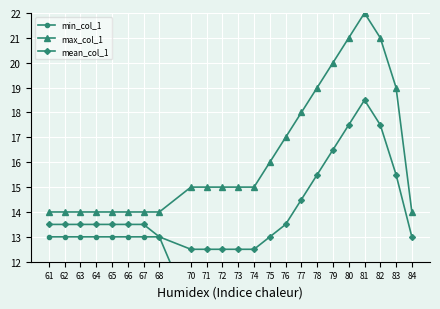

What is the difference between the maximum and second lowest values in the min_col_1 series?

3.0